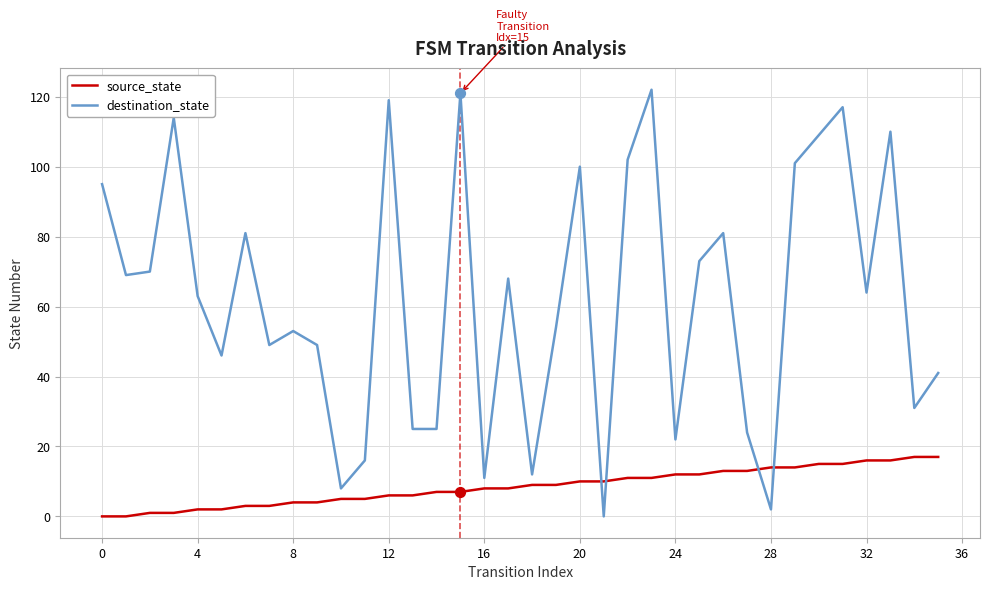

Which series has the largest range (max minus min)?

destination_state